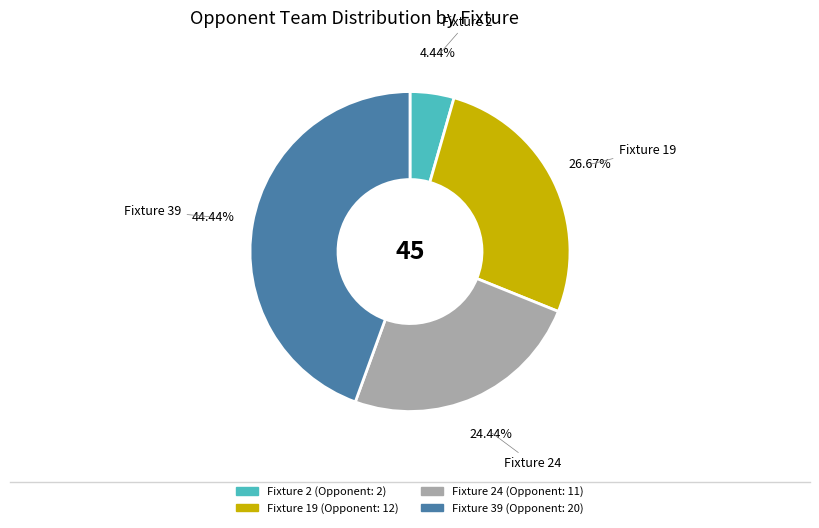

How many slices are in this pie chart?

4